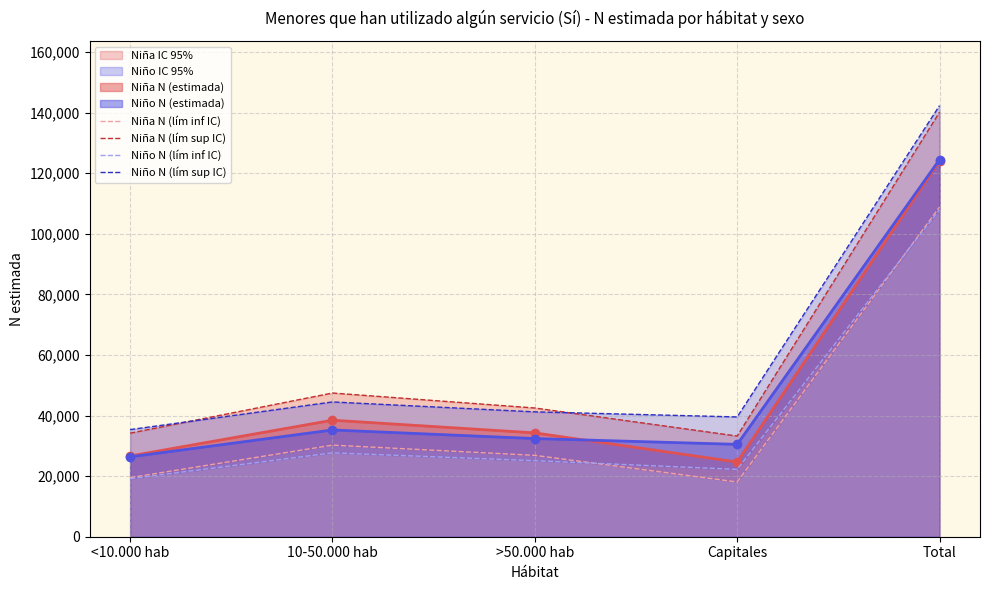

True or false: Niña N (lím inf IC) has more than 1 interior local peaks.

False